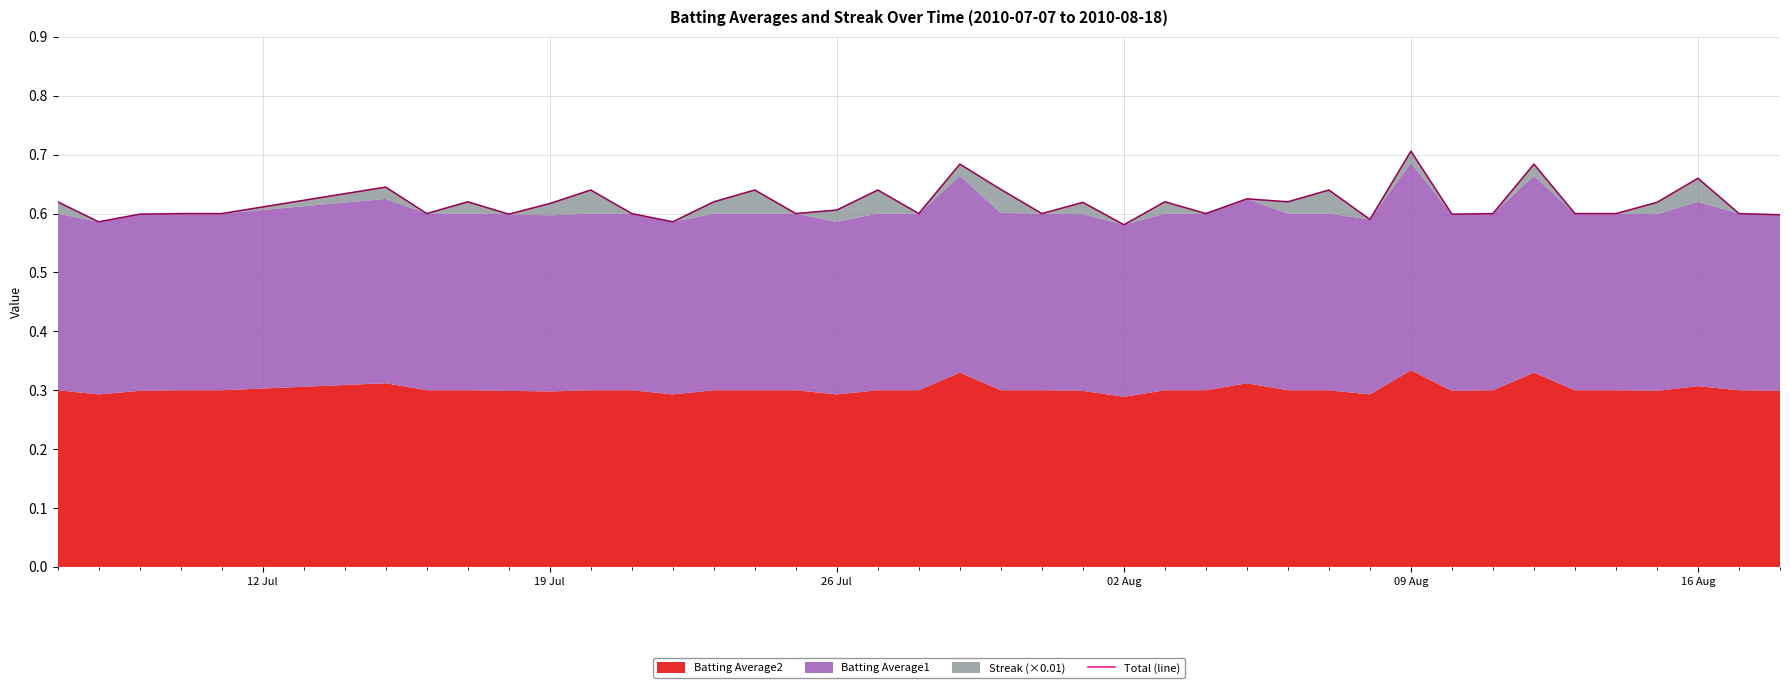

Does the chart display data point markers on the line(s)?

No